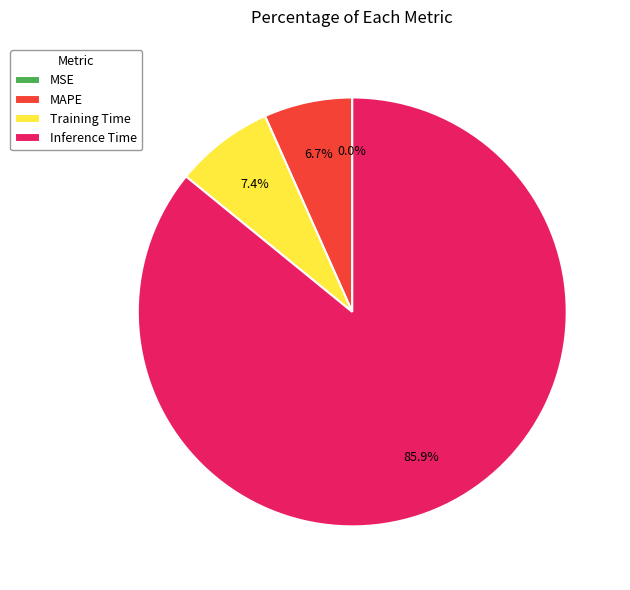

To the nearest percent, what percentage of the pie is MAPE?

7%